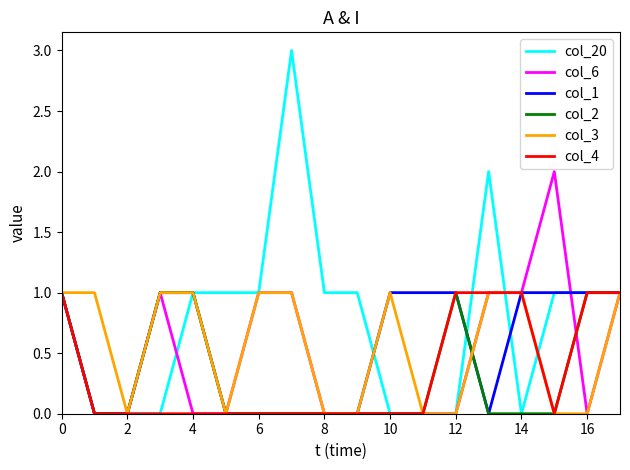

Which series has the widest spread of values?

col_20